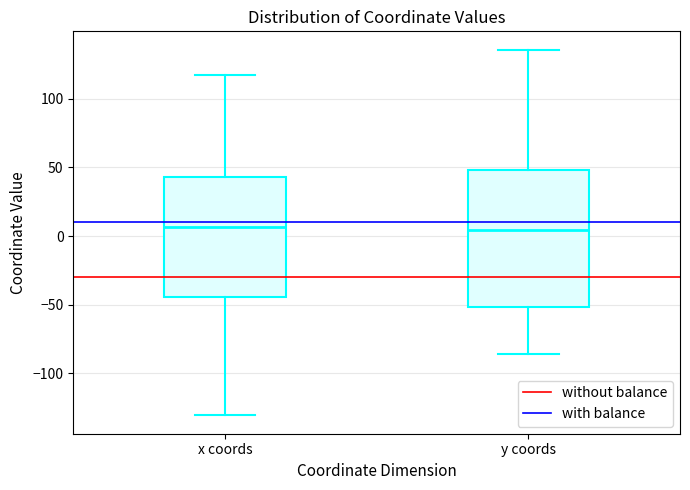

Where does the lower whisker of the box for x coords end on the y-axis? The values are not printed on the chart, so give them approximately, as read against the axis.

-130